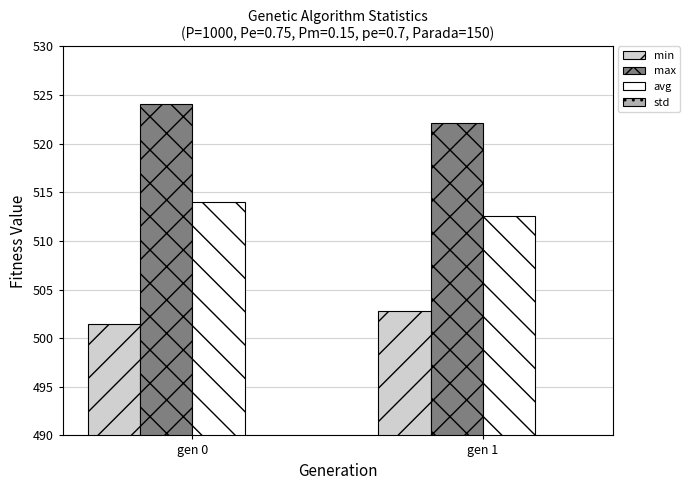

Reading left to right, transcribe all the data shown in this chart.

min: 501.4	502.8
max: 524.0	522.1
avg: 514.1	512.5
std: 2.9	2.8